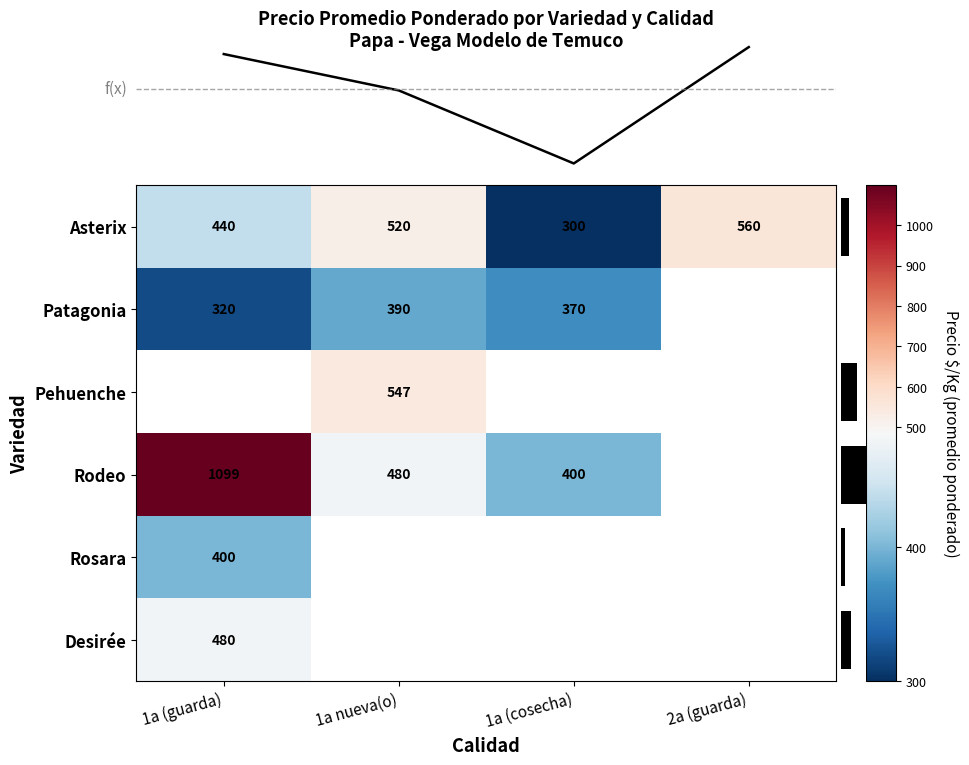

Which has a higher value, 1a nueva(o) or 1a (cosecha)?

1a nueva(o)